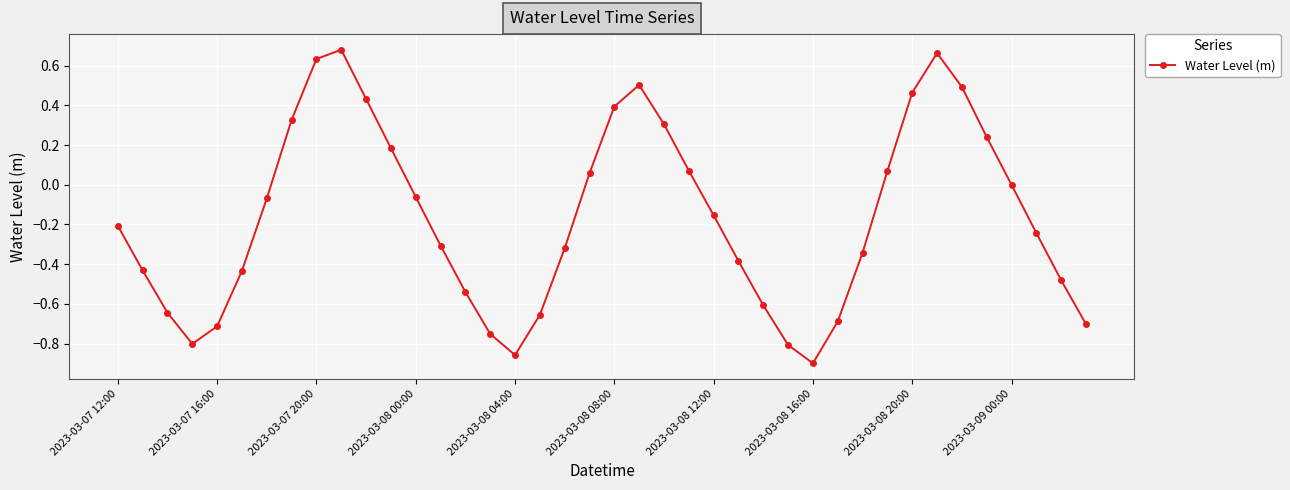

How many points are lower than both their immediate neighbors (excluding endpoints)?

3